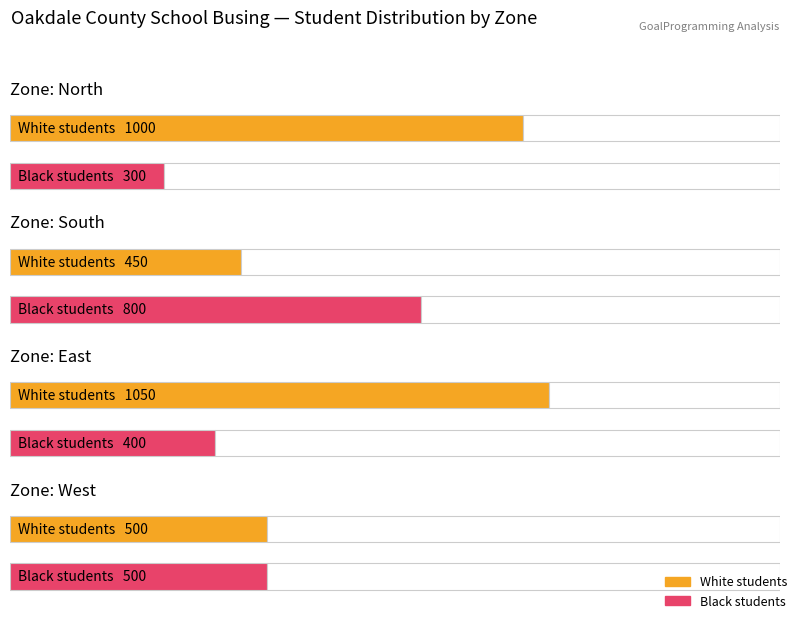

What is the difference between the maximum and minimum values in the Black students series?

500